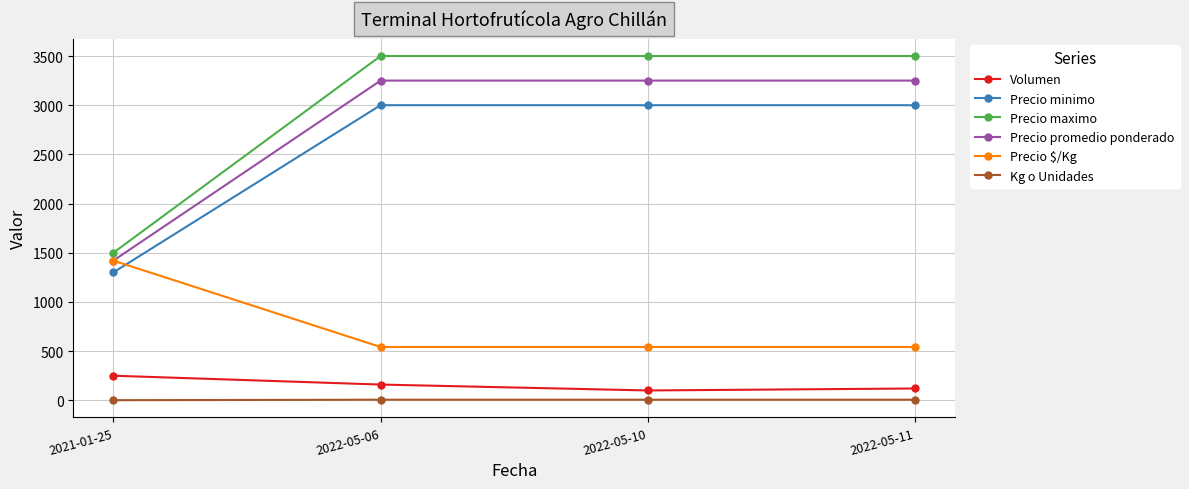

What are all the series names shown in the legend?

Volumen, Precio minimo, Precio maximo, Precio promedio ponderado, Precio $/Kg, Kg o Unidades